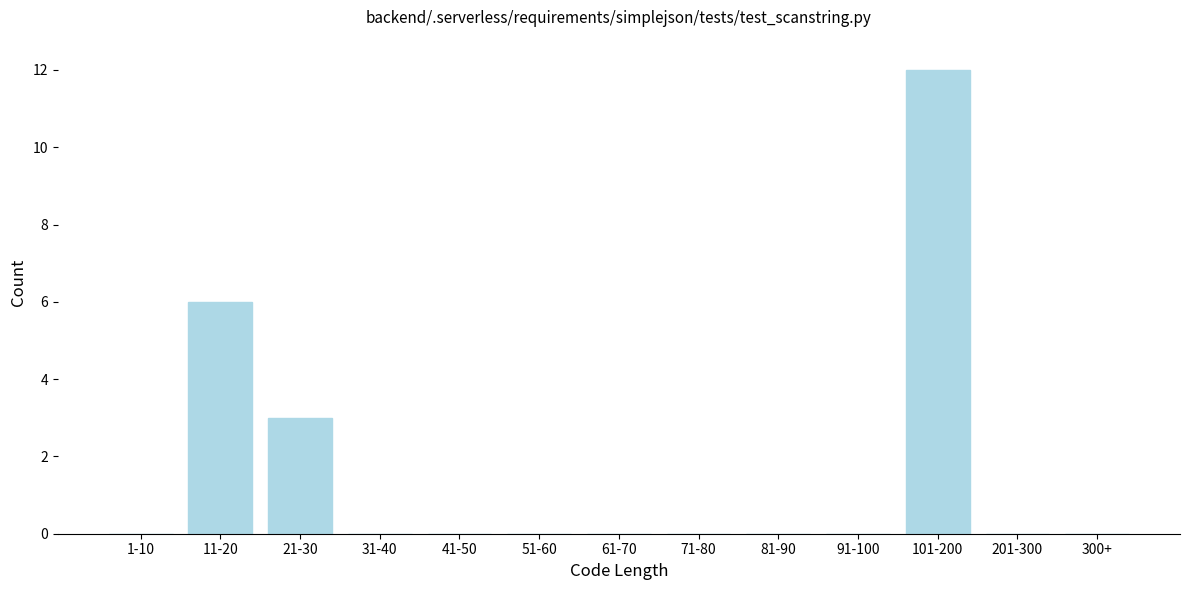

Reading left to right, what are all the values shown in this chart?

1-10=0	11-20=6	21-30=3	31-40=0	41-50=0	51-60=0	61-70=0	71-80=0	81-90=0	91-100=0	101-200=12	201-300=0	300+=0